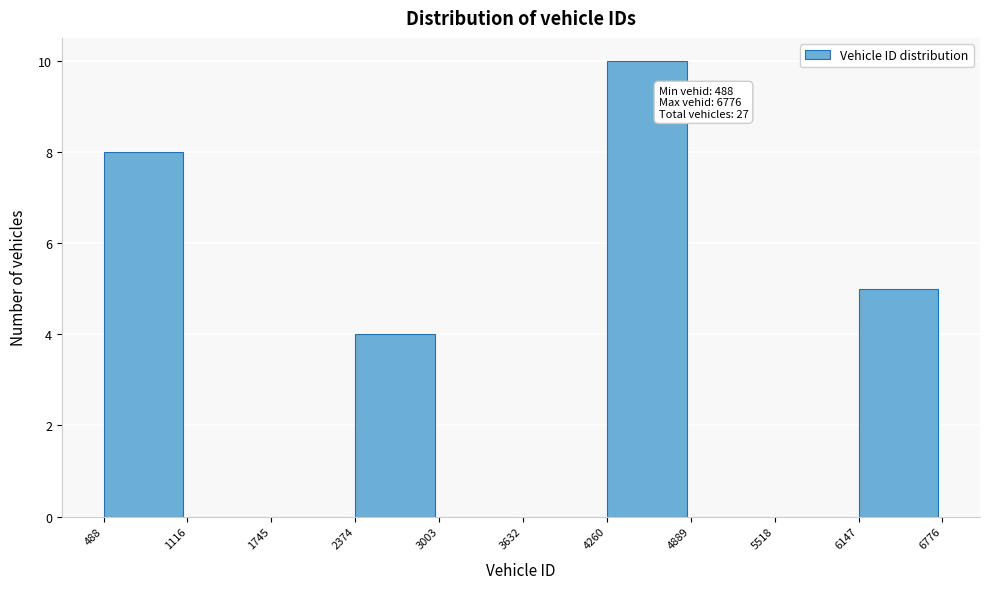

Over which range of the x-axis is the bar tallest?

4260 to 4889